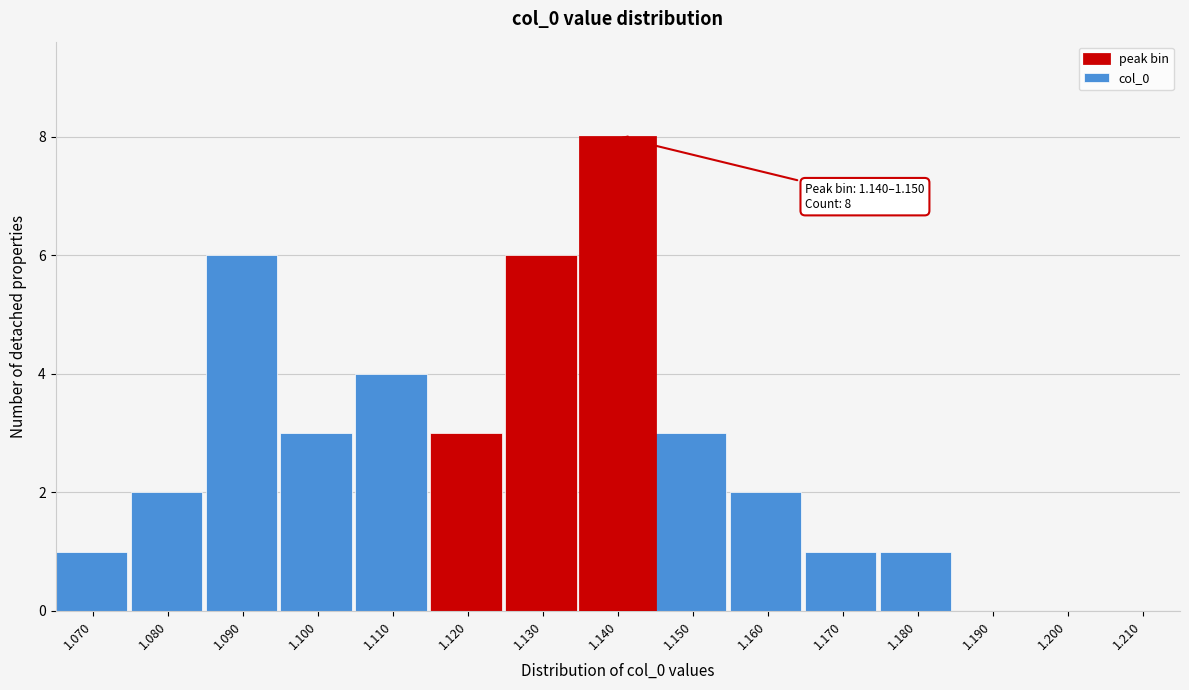

Reading left to right, what are all the values shown in this chart?

1.070=1	1.080=2	1.090=6	1.100=3	1.110=4	1.120=3	1.130=6	1.140=8	1.150=3	1.160=2	1.170=1	1.180=1	1.190=0	1.200=0	1.210=0